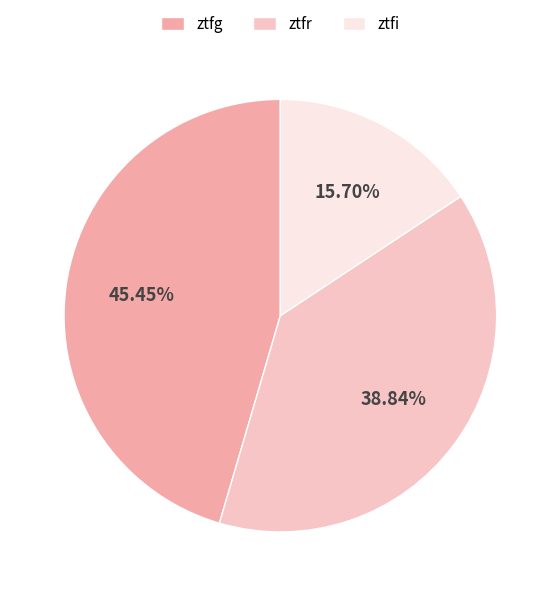

To the nearest percent, what portion does ztfg represent?

45%